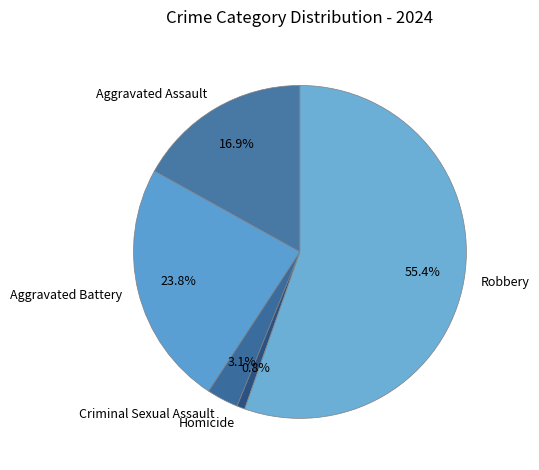

What is the ratio of the value at Robbery to the value at Aggravated Assault?

3.3